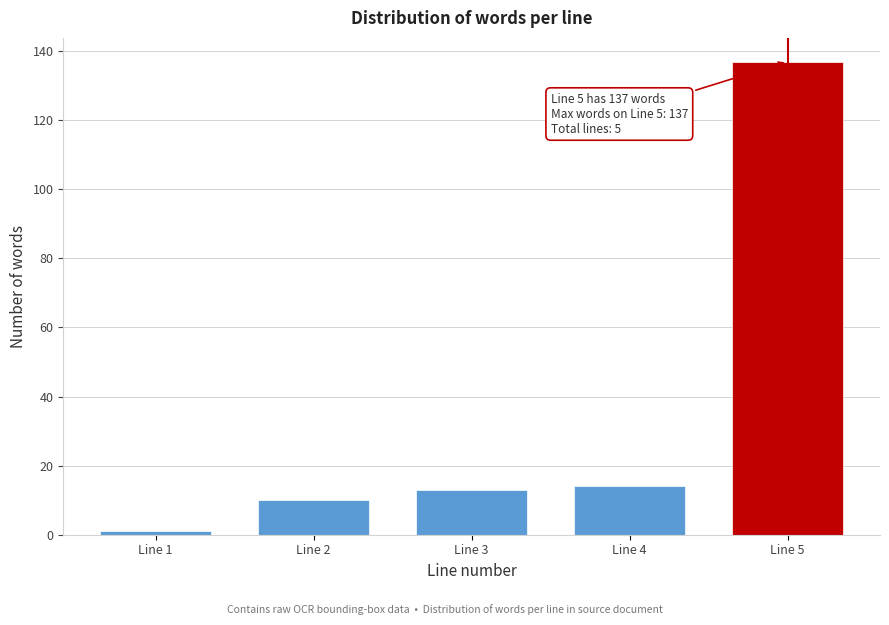

Reading left to right, extract all data points from this chart.

1	10	13	14	137